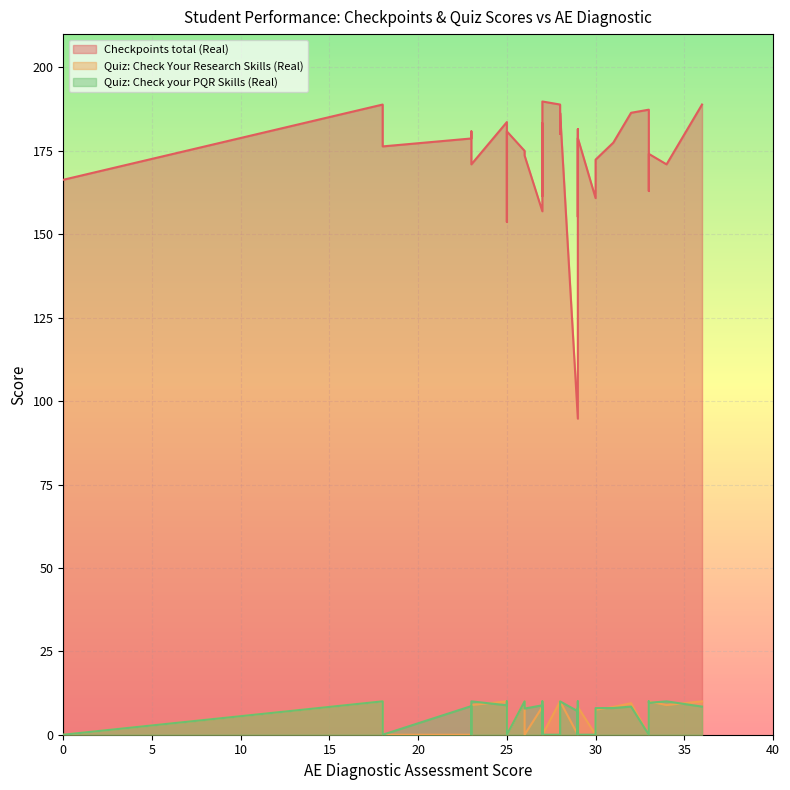

What is the sum of all Quiz: Check Your Research Skills (Real) values?

216.4